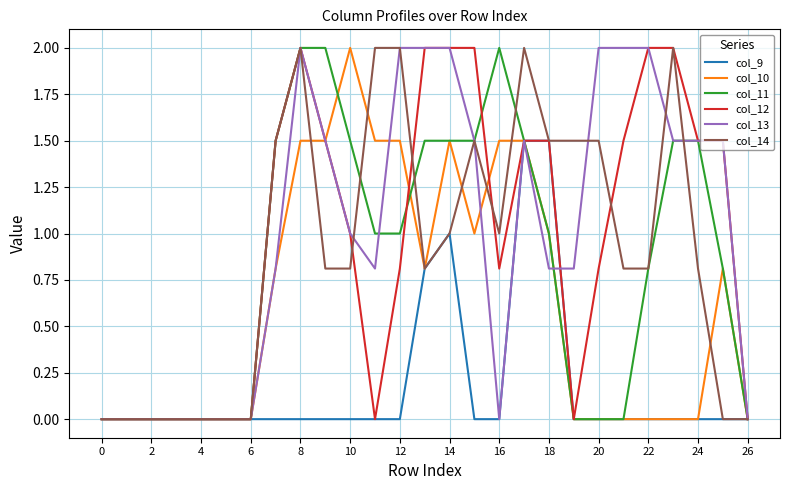

What are all the series names shown in the legend?

col_9, col_10, col_11, col_12, col_13, col_14